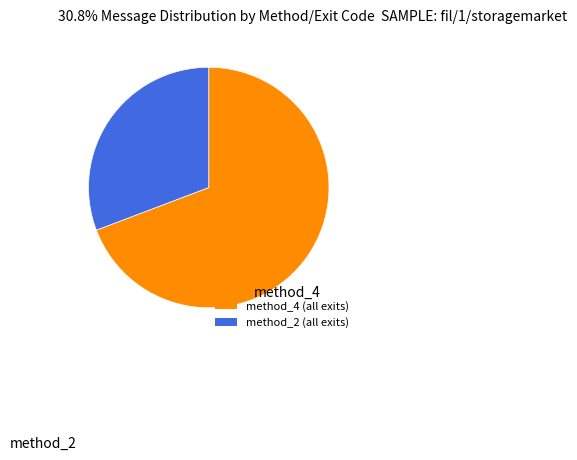

Rank the categories by value from highest to lowest.

method_4 (all exits), method_2 (all exits)